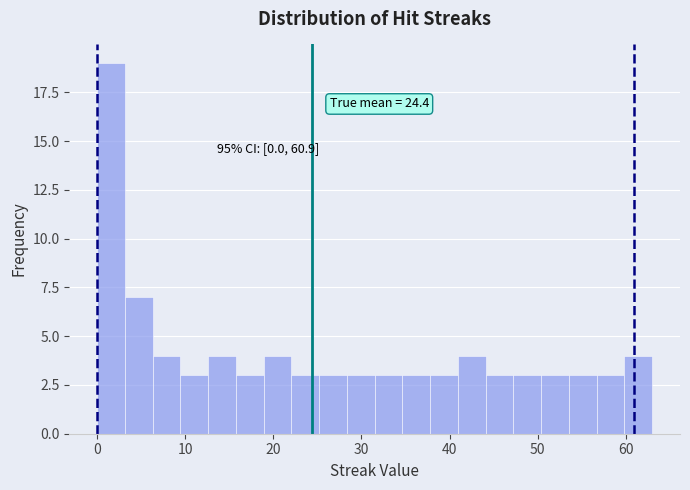

Around what value on the x-axis is the tallest bar? Give the approximate position of its centre, as read against the axis.

2